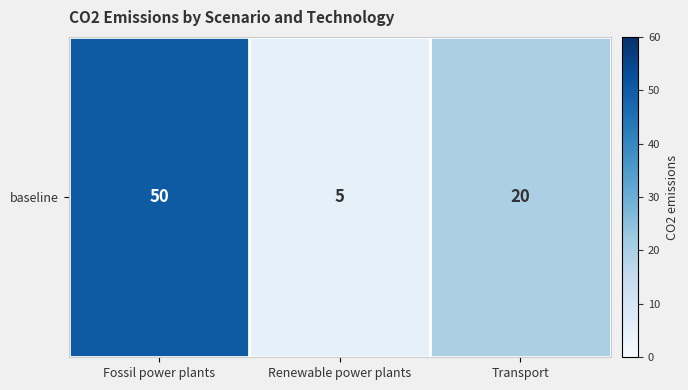

Reading left to right, extract all data points from this chart.

50	5	20